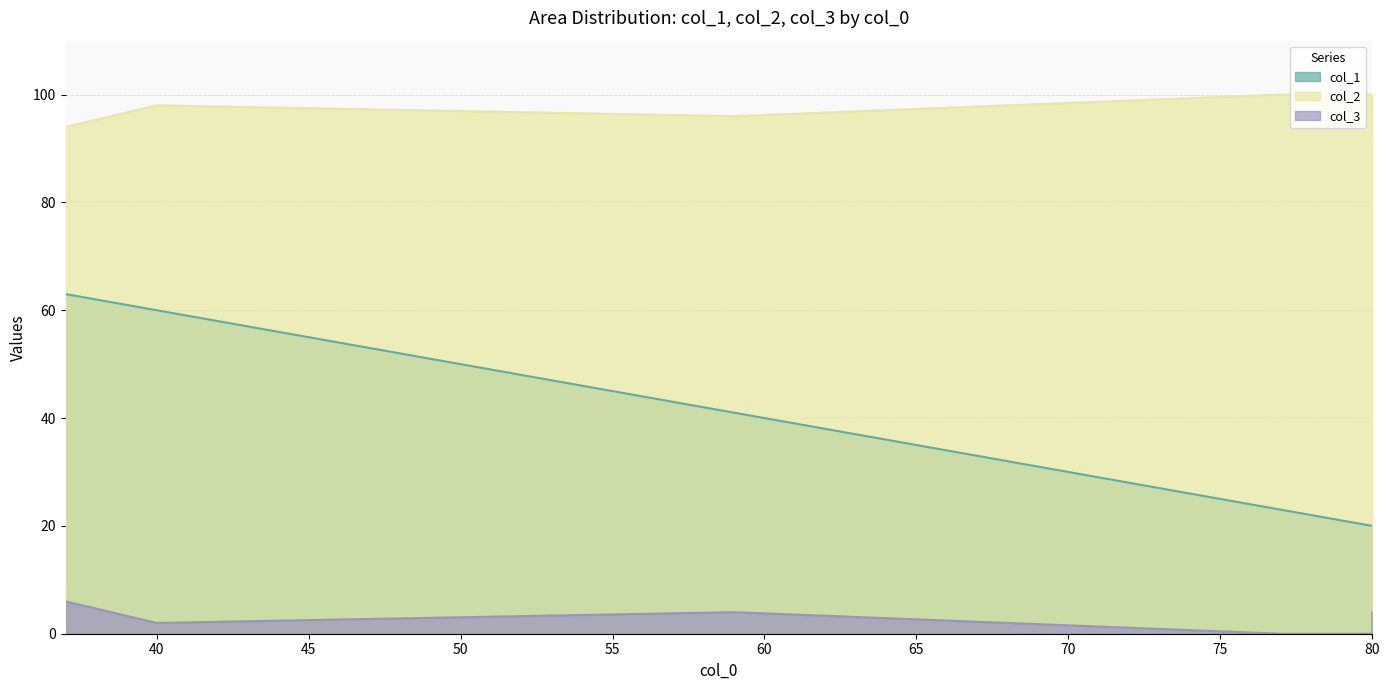

What is the value of the col_2 point at the 6th from the left?

100